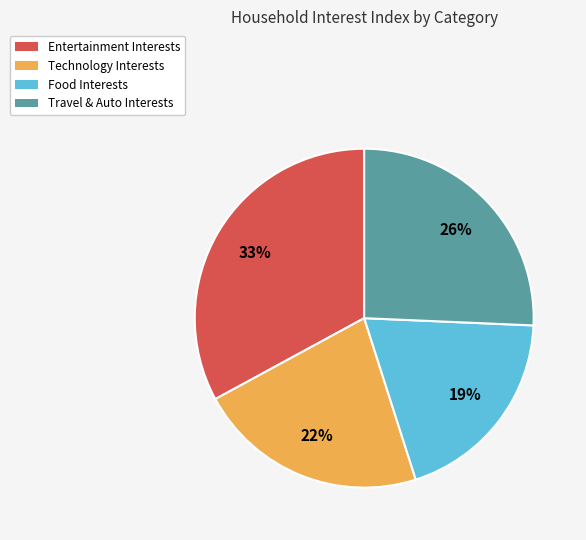

Rank the categories by value from highest to lowest.

Entertainment Interests, Travel & Auto Interests, Technology Interests, Food Interests